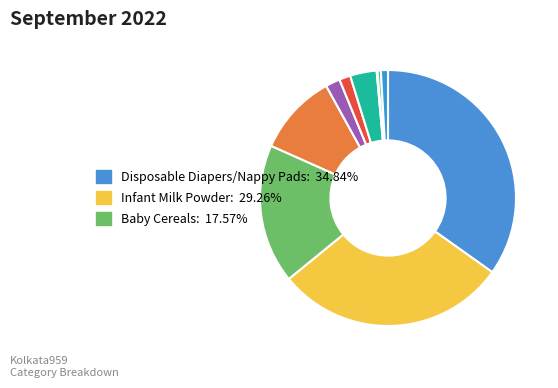

To the nearest percent, what is the difference between the largest and smallest slice percentages?

35%